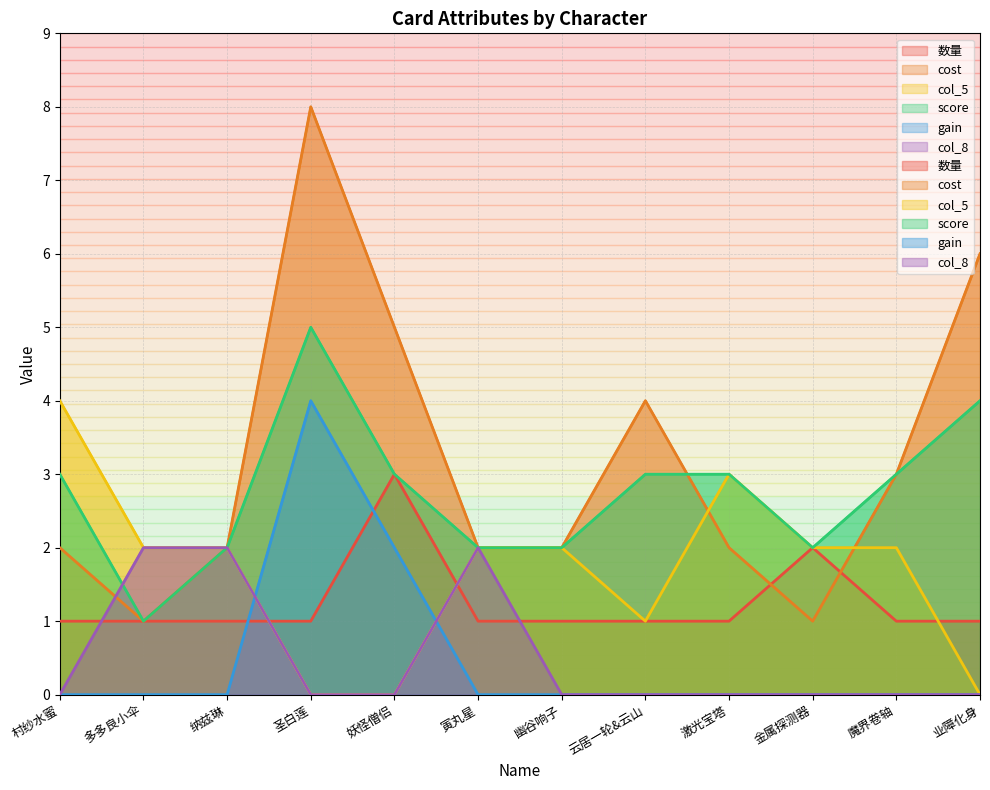

True or false: score has more than 2 points higher than both neighbors.

False